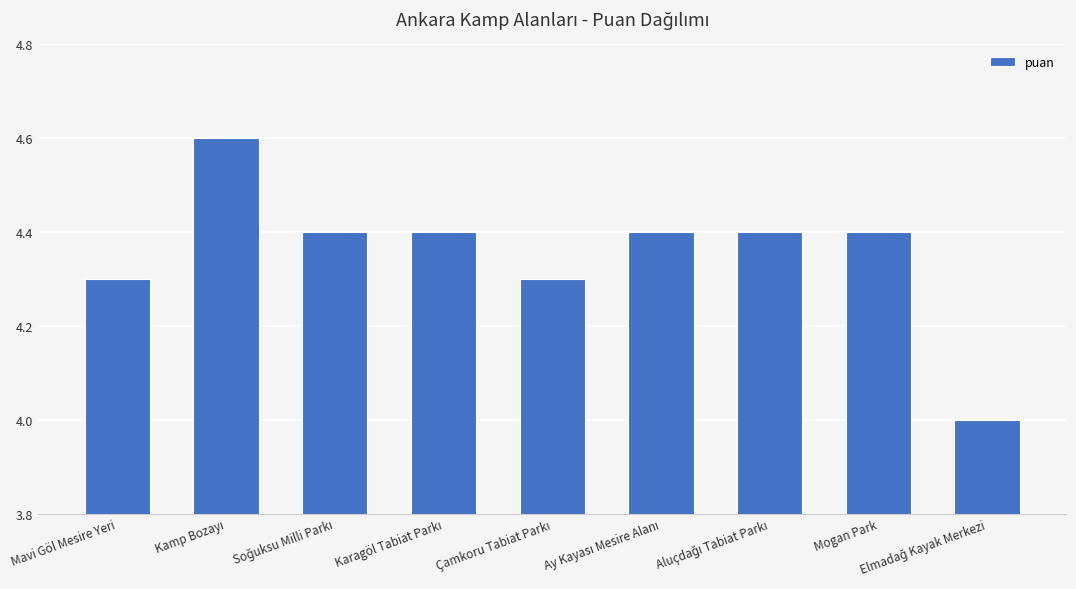

The chart shows a value of 1.0 at Mavi Göl Mesire Yeri. True or false?

False